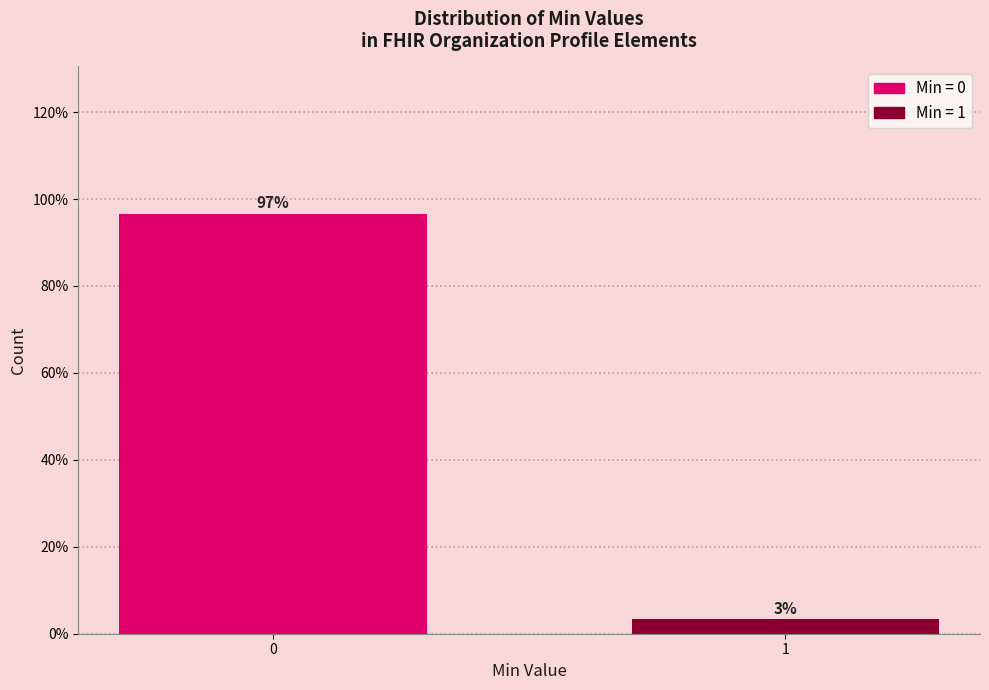

What is the sum of the values at 1 and 0?

100.0